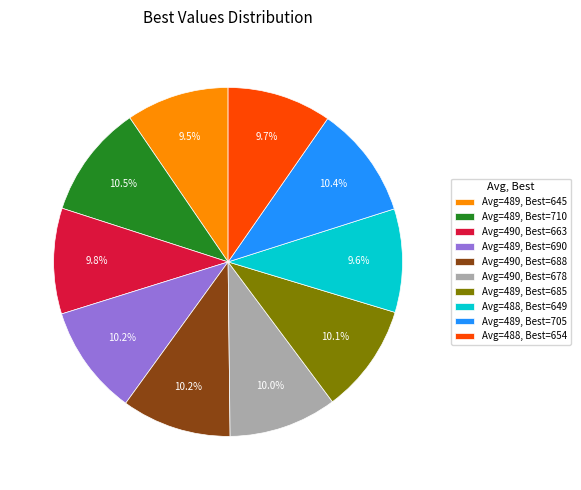

To the nearest percent, what is the average slice percentage?

10%